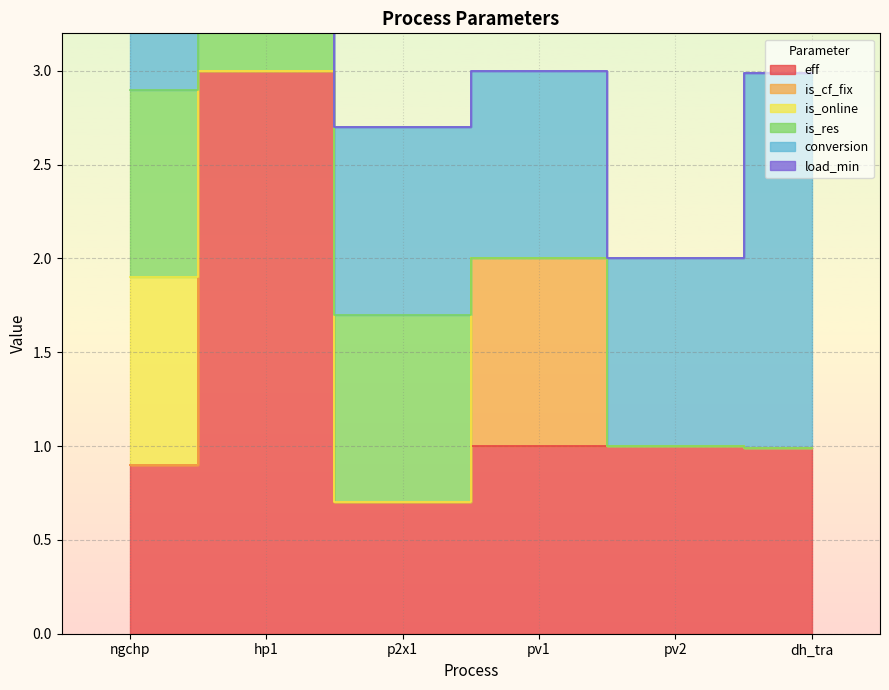

Reading left to right, extract all data points from this chart.

eff: 0.9	3.0	0.7	1.0	1.0	1.0
is_cf_fix: 0.0	0.0	0.0	1.0	0.0	0.0
is_online: 1.0	0.0	0.0	0.0	0.0	0.0
is_res: 1.0	1.0	1.0	0.0	0.0	0.0
conversion: 1.0	1.0	1.0	1.0	1.0	2.0
load_min: 0.3	0.0	0.0	0.0	0.0	0.0